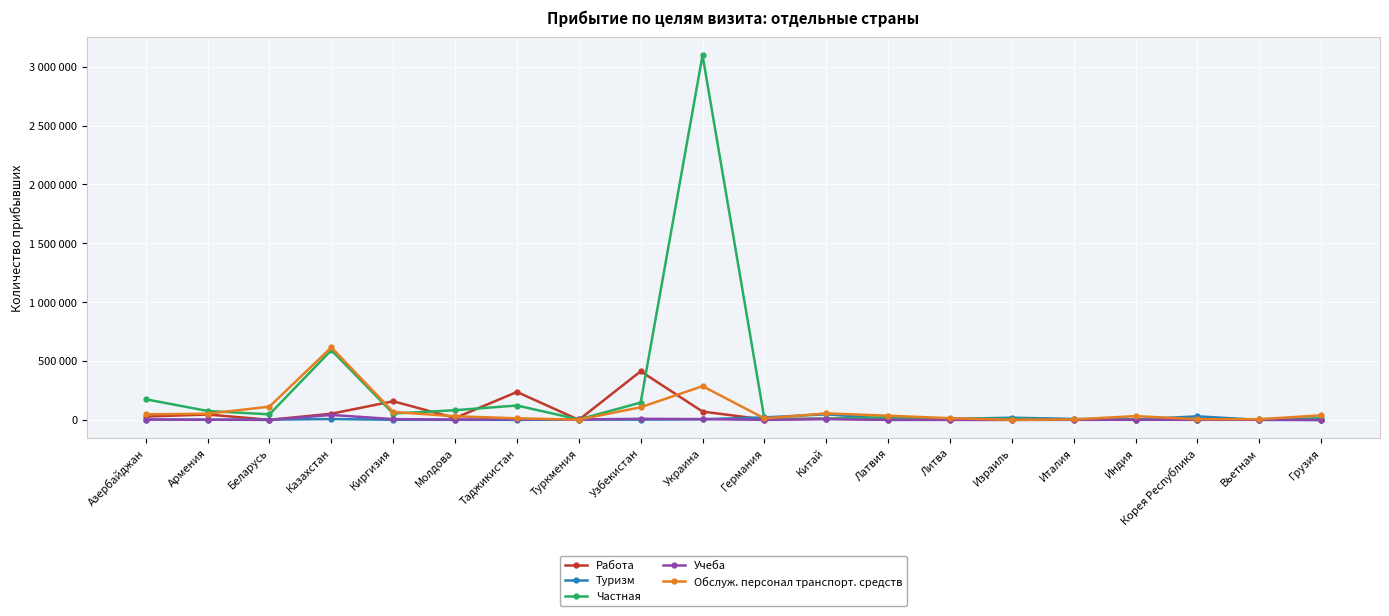

What are all the series names shown in the legend?

Работа, Туризм, Частная, Учеба, Обслуж. персонал транспорт. средств